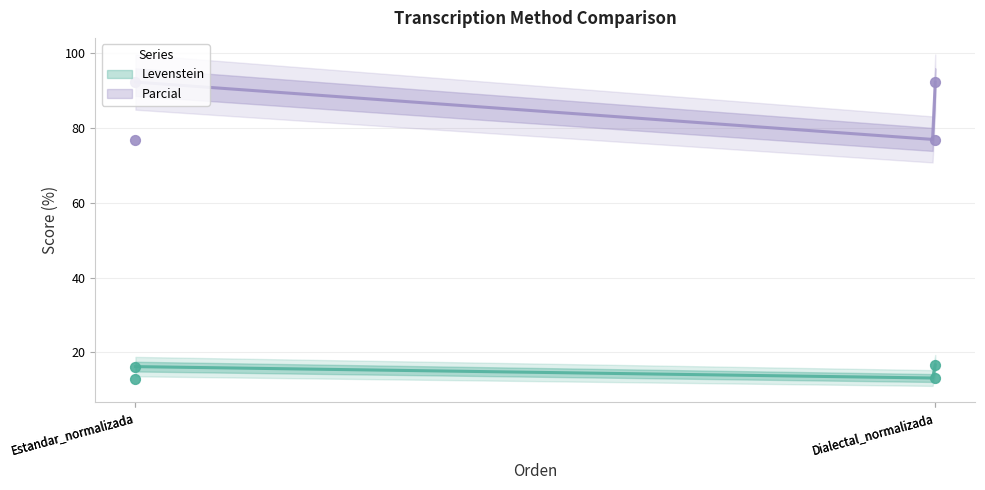

Which series reaches the maximum Y coordinate?

Parcial